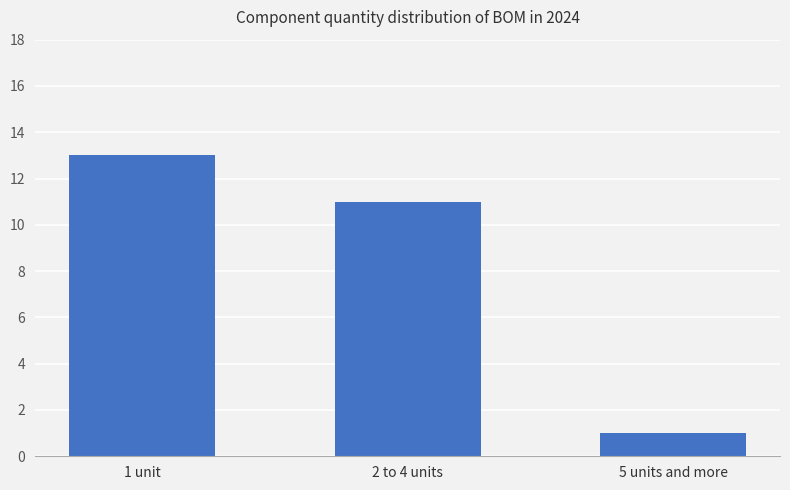

How many values are between 1 and 13?

3